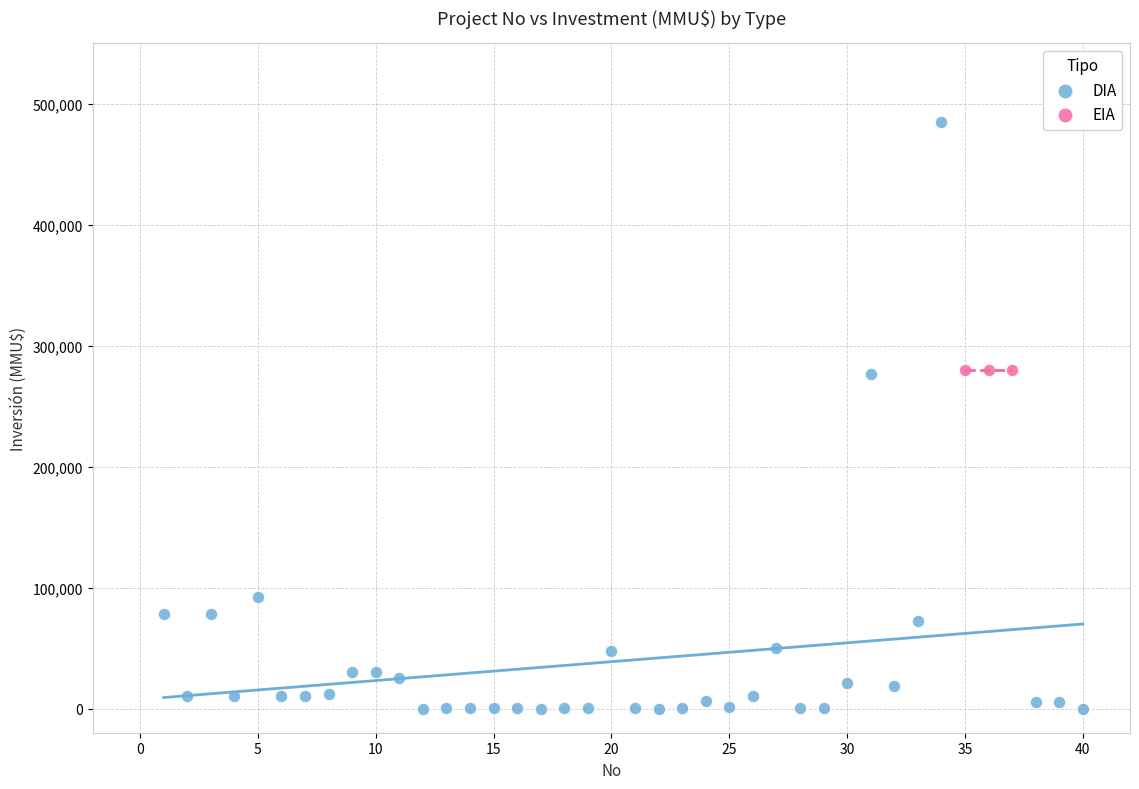

Which series reaches the minimum Y coordinate?

DIA